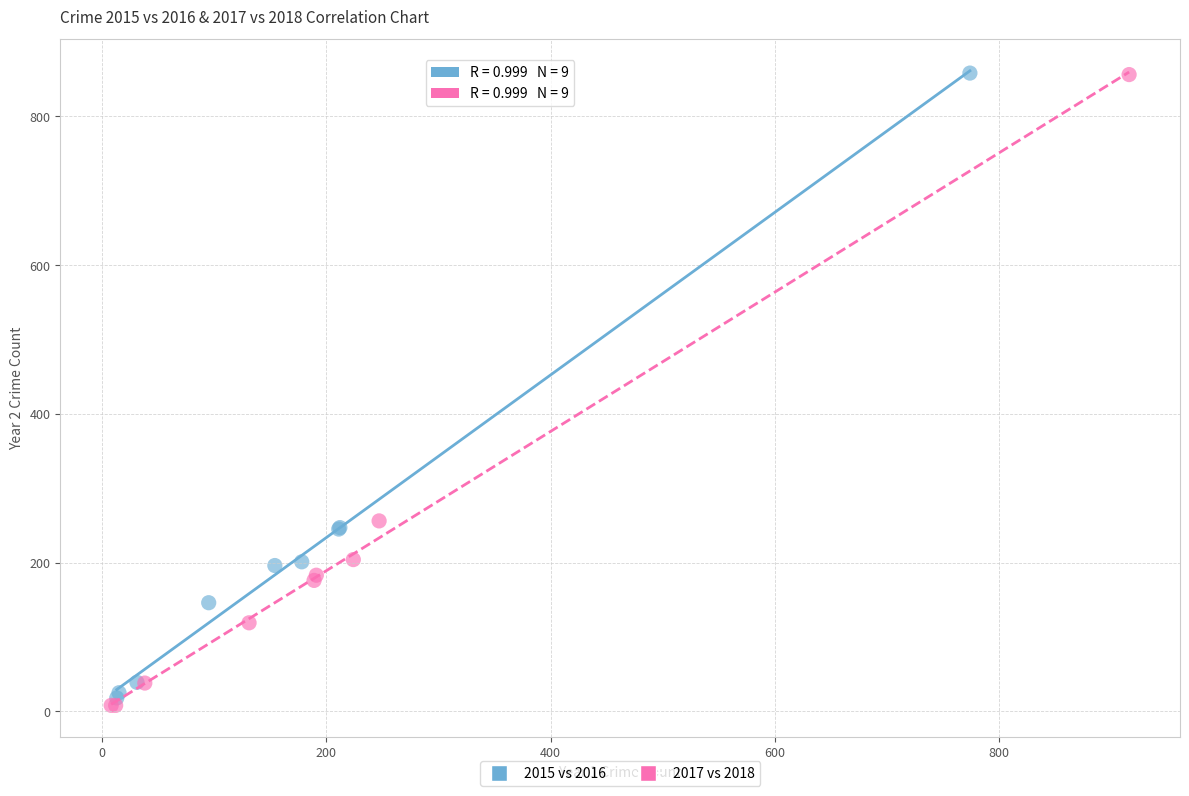

Which series has the widest spread of Y values?

2017 vs 2018